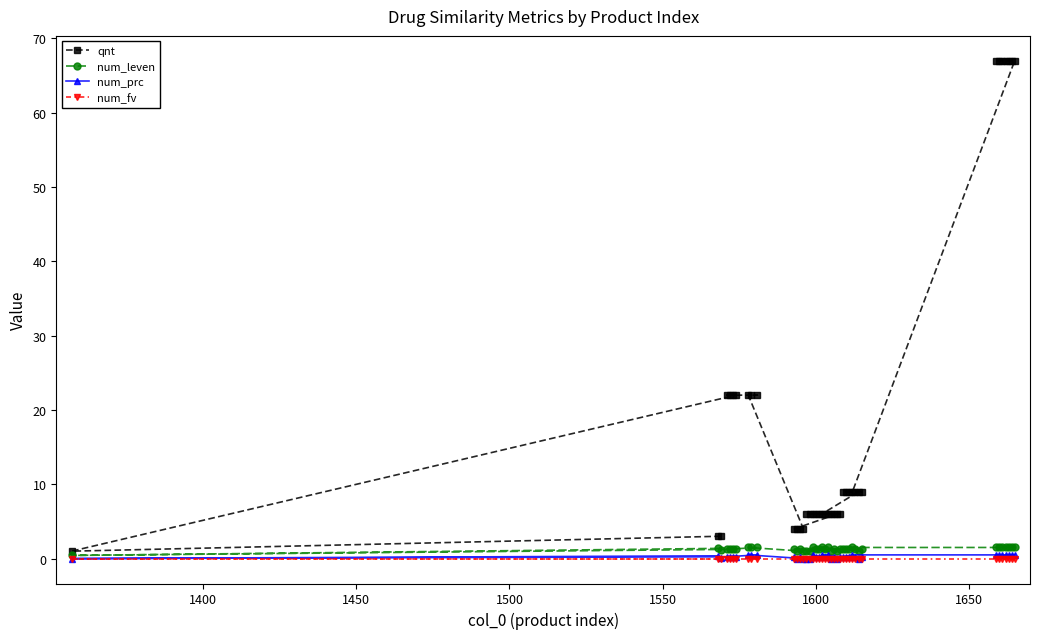

What is the maximum value for num_leven?

1.5